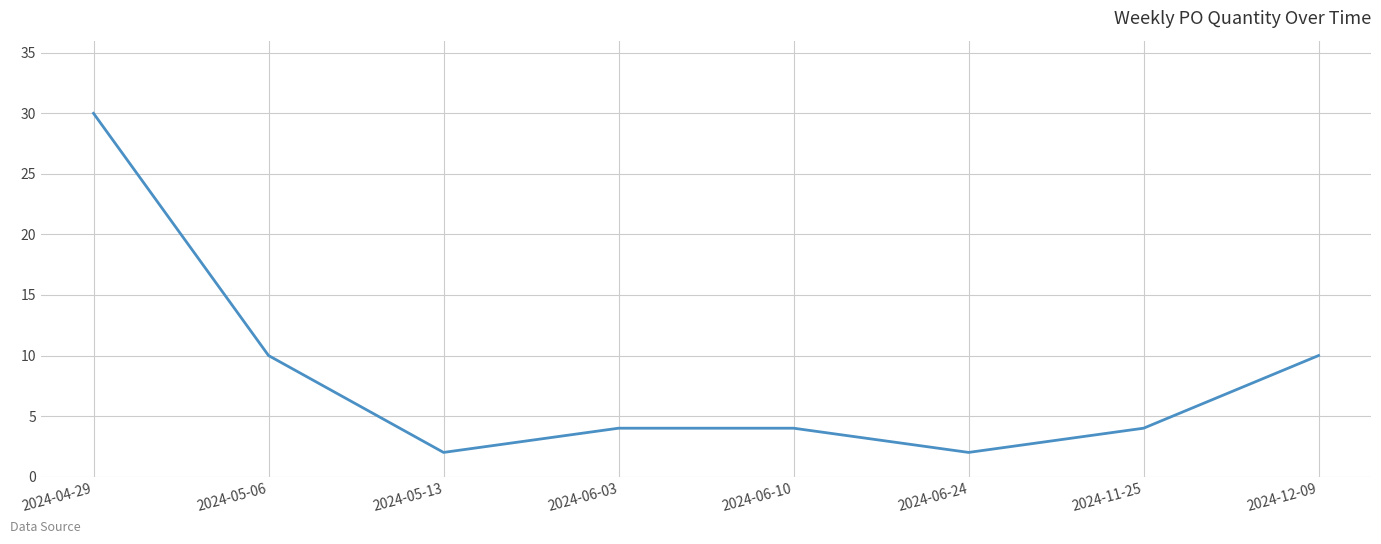

The chart shows a value of 4 at 2024-11-25. True or false?

True